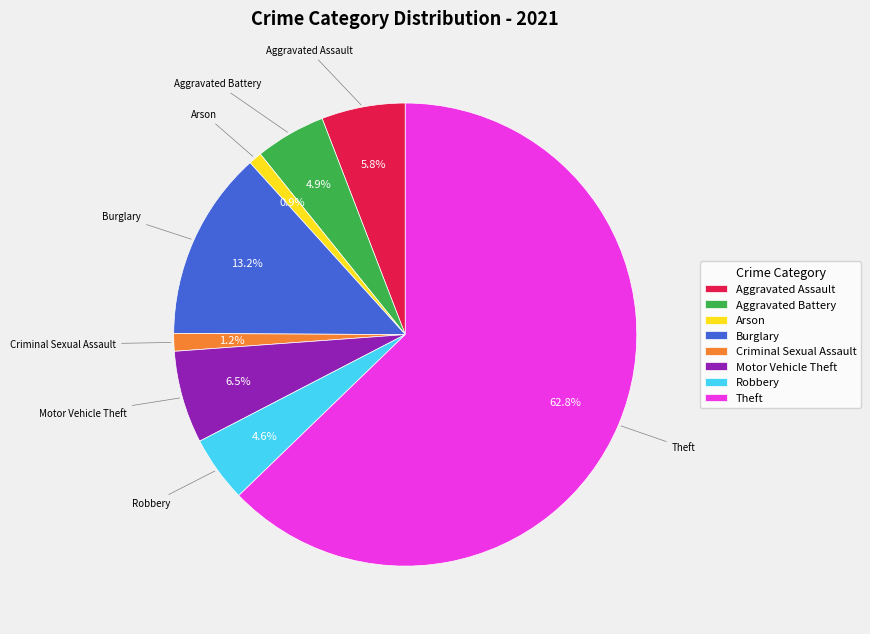

What is the ratio of the value at Aggravated Assault to the value at Arson?

6.3